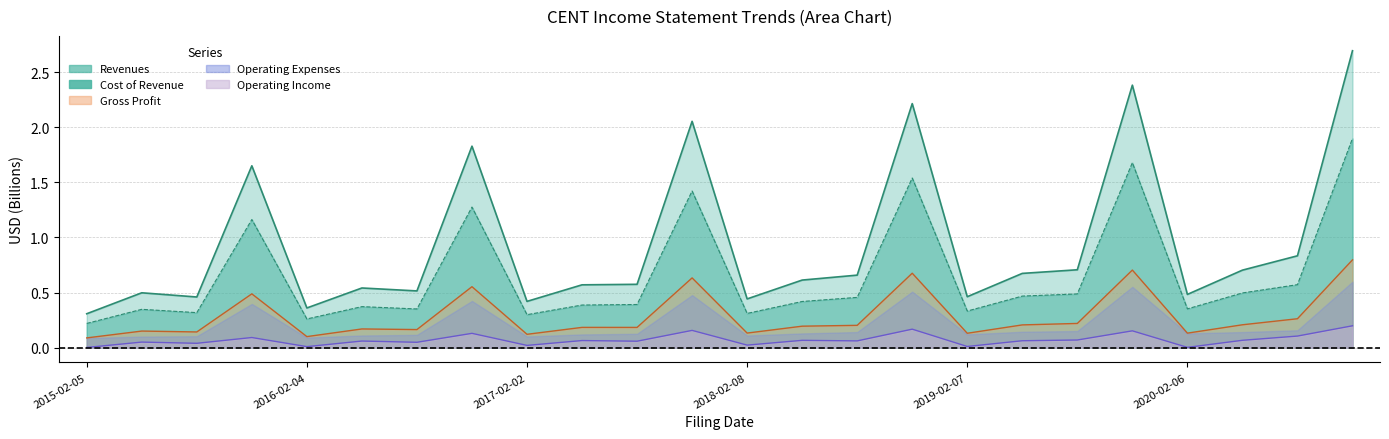

What is the value of the cost_of_revenue point at the 3rd from the left?

0.3